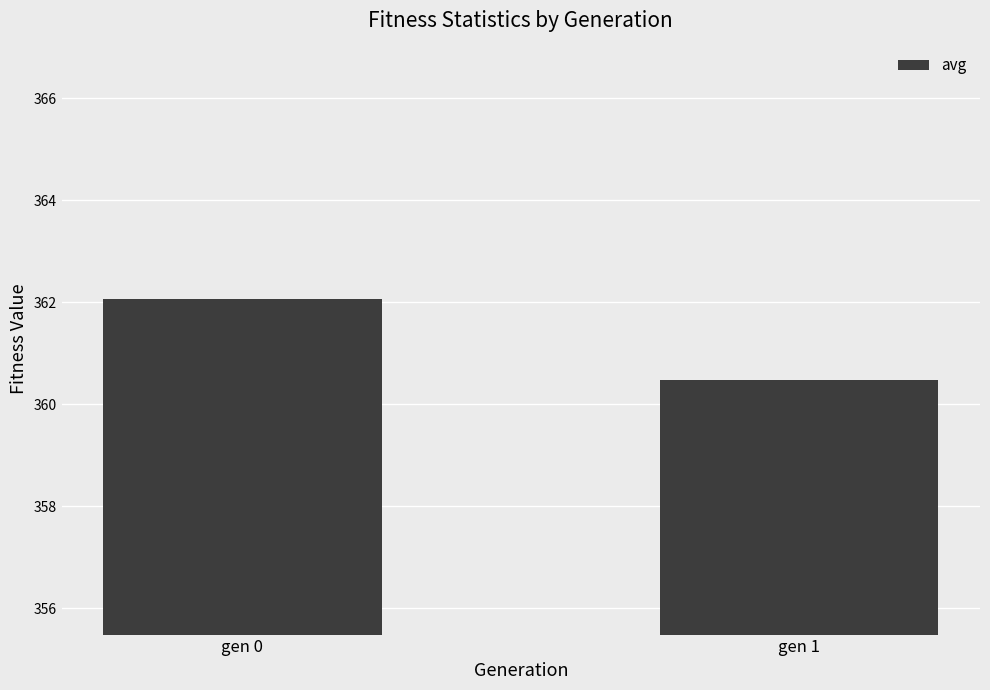

The chart shows a value of 360.5 at gen 1. True or false?

True